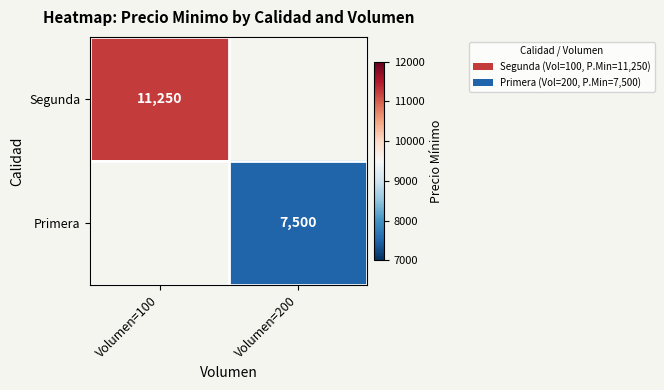

Is it true that Primera equals 12109 at Volumen=200?

False